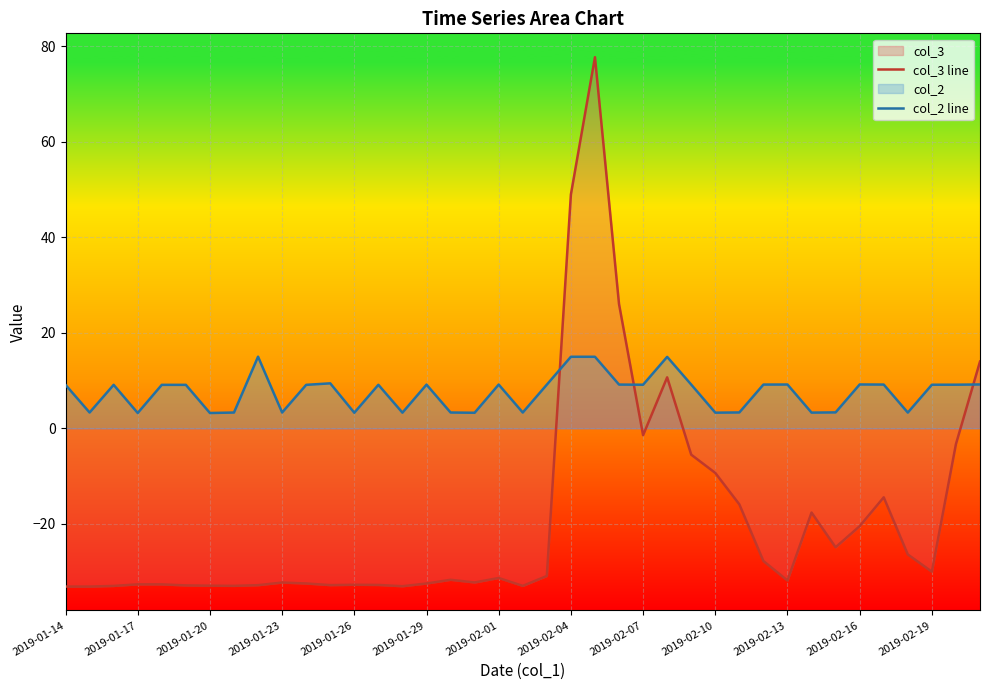

Reading right to left, list all the values displayed in this chart.

col_3 line: 14.0	-3.3	-30.1	-26.4	-14.5	-20.5	-24.9	-17.7	-31.9	-27.8	-15.9	-9.4	-5.5	10.7	-1.5	26.0	77.7	49.0	-30.9	-33.0	-31.4	-32.3	-31.7	-32.5	-33.1	-32.8	-32.8	-32.9	-32.5	-32.3	-32.9	-33.0	-33.0	-32.9	-32.7	-32.7	-33.0	-33.2	-33.2
col_2 line: 9.2	9.1	9.1	3.3	9.2	9.2	3.3	3.3	9.2	9.2	3.3	3.3	9.2	15.0	9.1	9.2	15.0	15.0	9.1	3.3	9.2	3.3	3.3	9.1	3.3	9.1	3.3	9.4	9.1	3.3	15.0	3.3	3.2	9.1	9.1	3.2	9.1	3.3	9.1